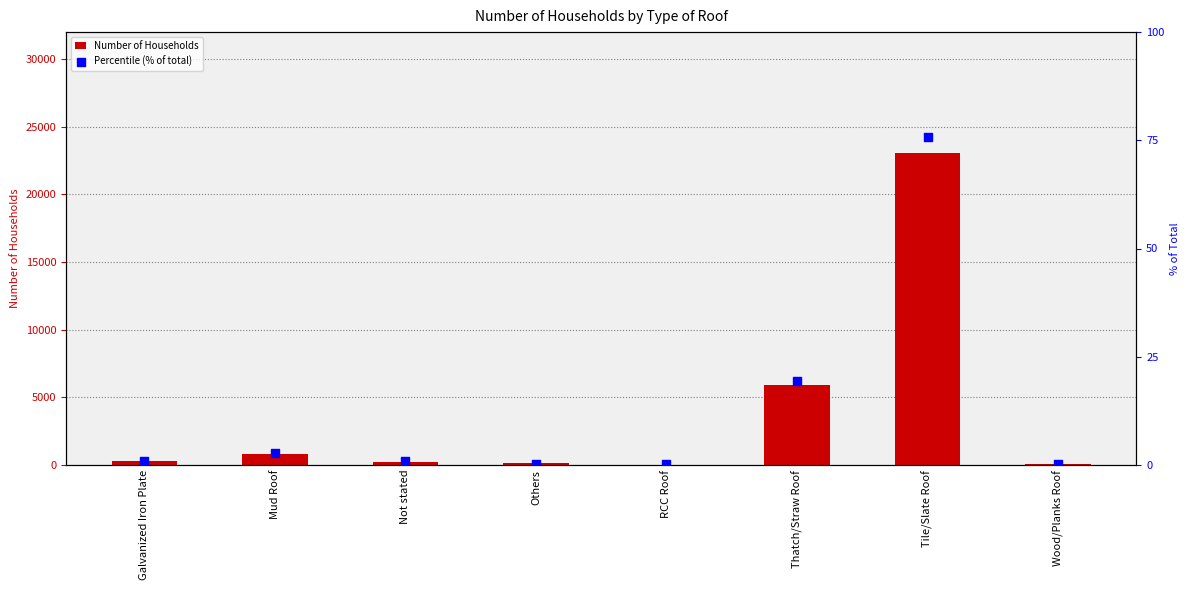

What is the total value across all series at Mud Roof?

840.8